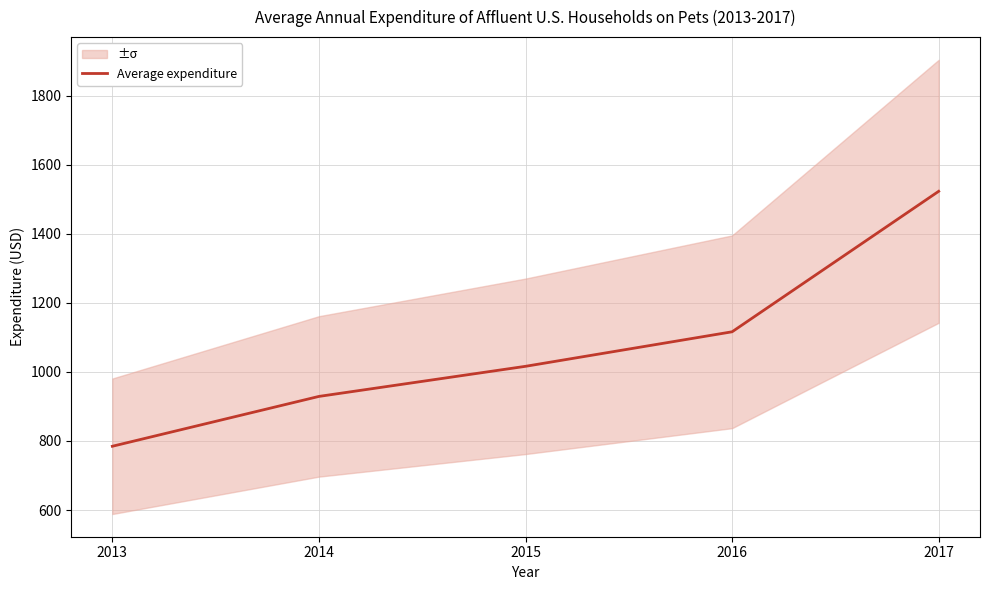

List the labels in order of value, smallest first.

2013, 2014, 2015, 2016, 2017